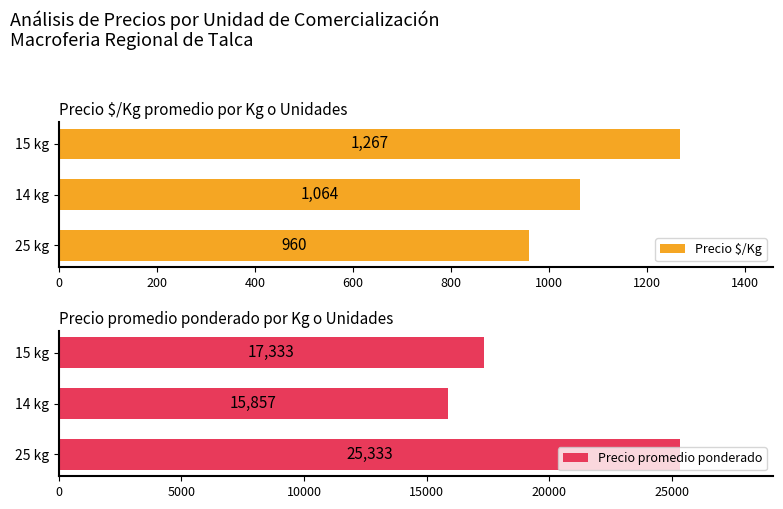

How many bars are there in total?

6